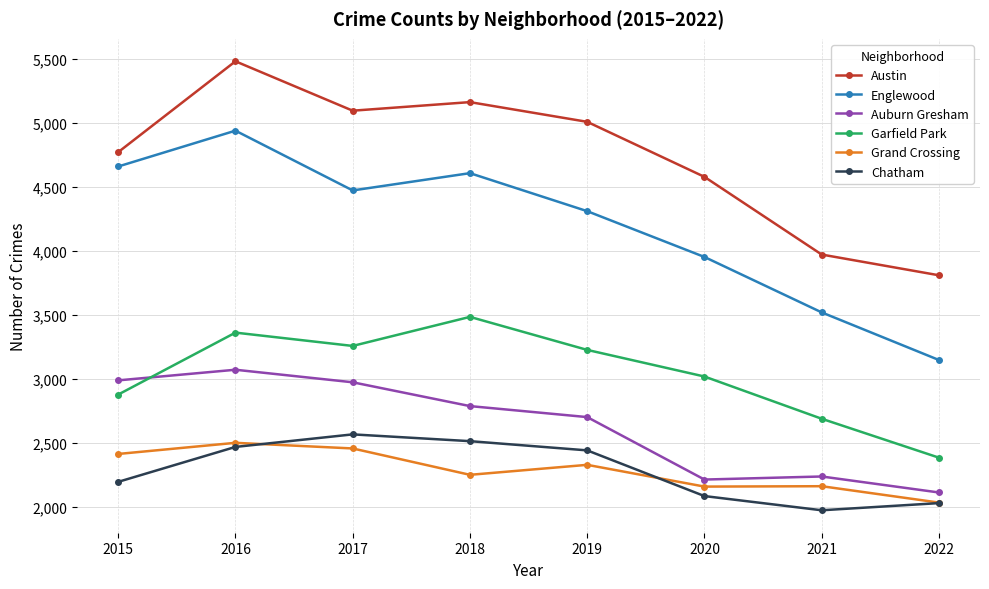

At which category does Austin reach its first local valley?

2017